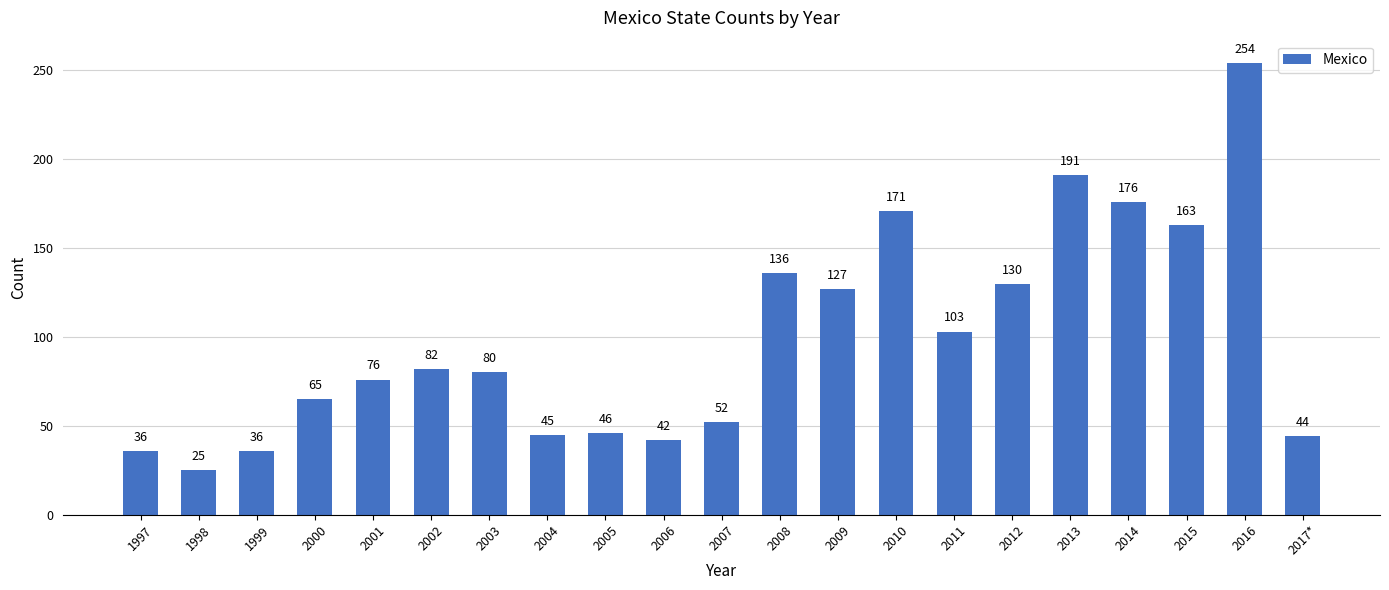

Reading right to left, extract all data points from this chart.

2017*=44	2016=254	2015=163	2014=176	2013=191	2012=130	2011=103	2010=171	2009=127	2008=136	2007=52	2006=42	2005=46	2004=45	2003=80	2002=82	2001=76	2000=65	1999=36	1998=25	1997=36